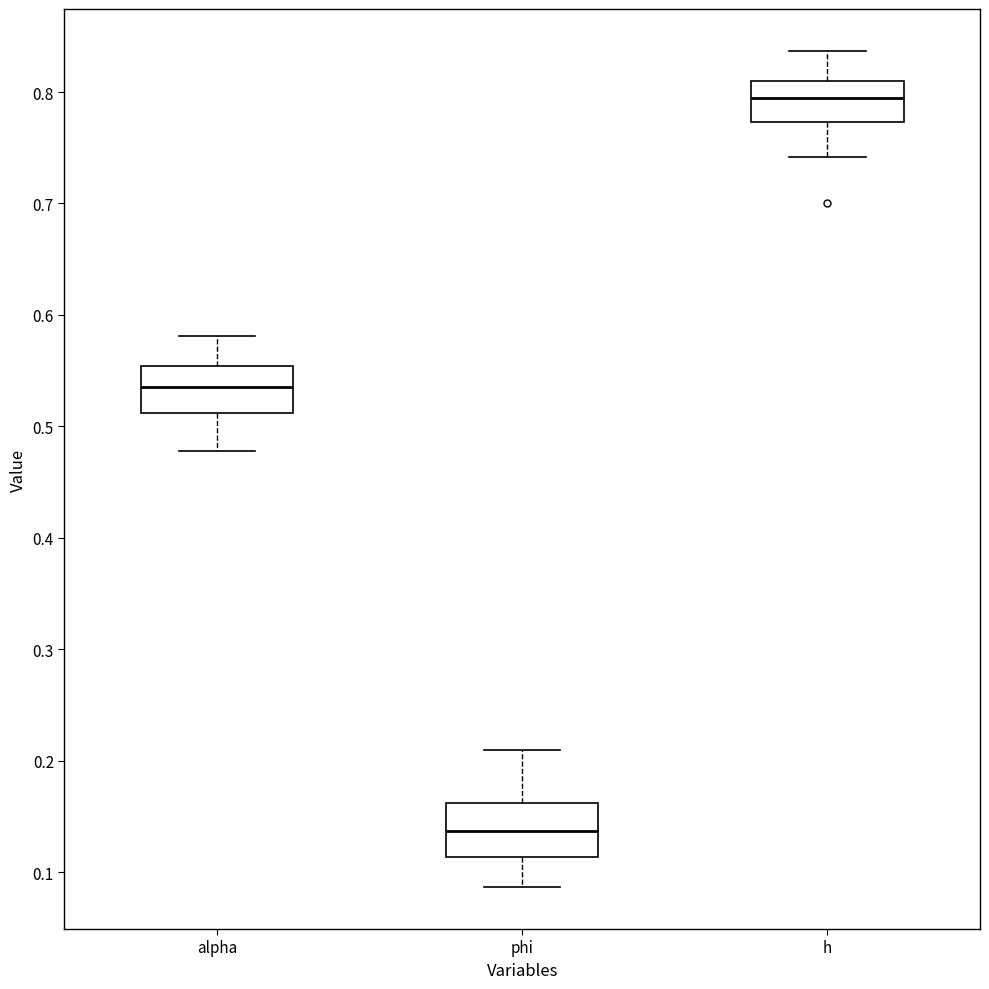

Reading left to right, transcribe this box plot: for each box, give where its median line is, the range the box spans, and where its two whiskers end, as read against the y-axis. The values are not printed on the chart, so give them approximately, as read against the axis.

alpha: median 0.54, box 0.51 to 0.55, whiskers 0.48 to 0.58
phi: median 0.14, box 0.11 to 0.16, whiskers 0.09 to 0.21
h: median 0.79, box 0.77 to 0.81, whiskers 0.74 to 0.84